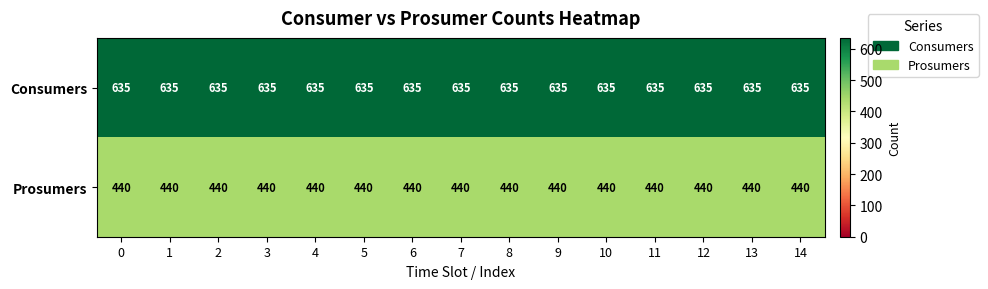

Is it true that Consumers equals 635 at 0?

True